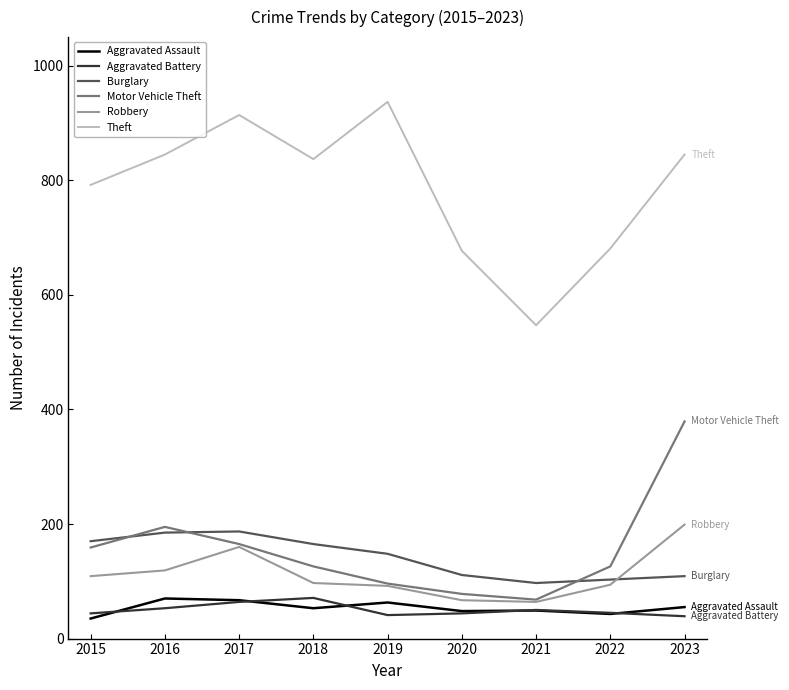

True or false: Burglary and Aggravated Assault intersect in this chart.

False